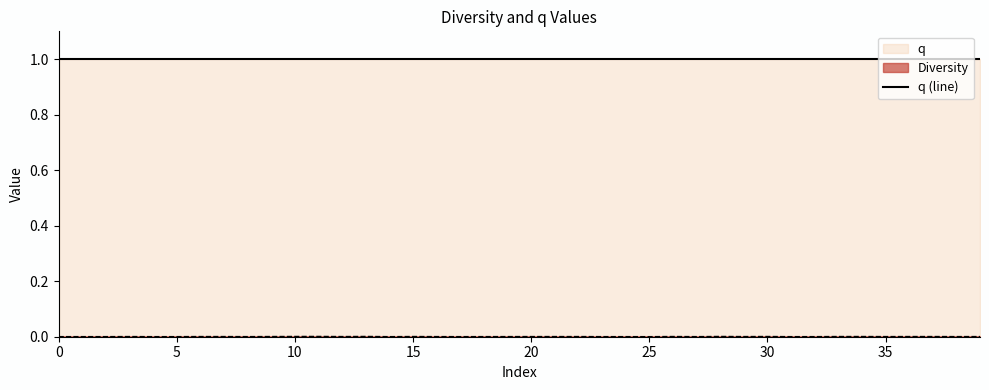

Which has a higher value, 24 or 23?

23